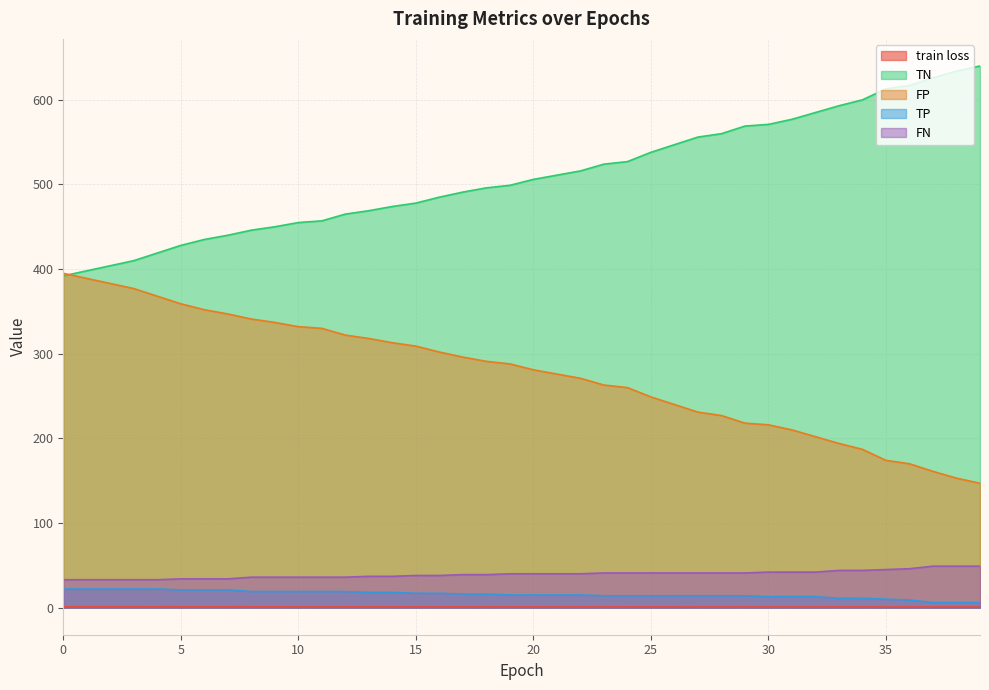

List the labels in order of FN value, smallest first.

0, 1, 2, 3, 4, 5, 6, 7, 8, 9, 10, 11, 12, 13, 14, 15, 16, 17, 18, 19, 20, 21, 22, 23, 24, 25, 26, 27, 28, 29, 30, 31, 32, 33, 34, 35, 36, 37, 38, 39